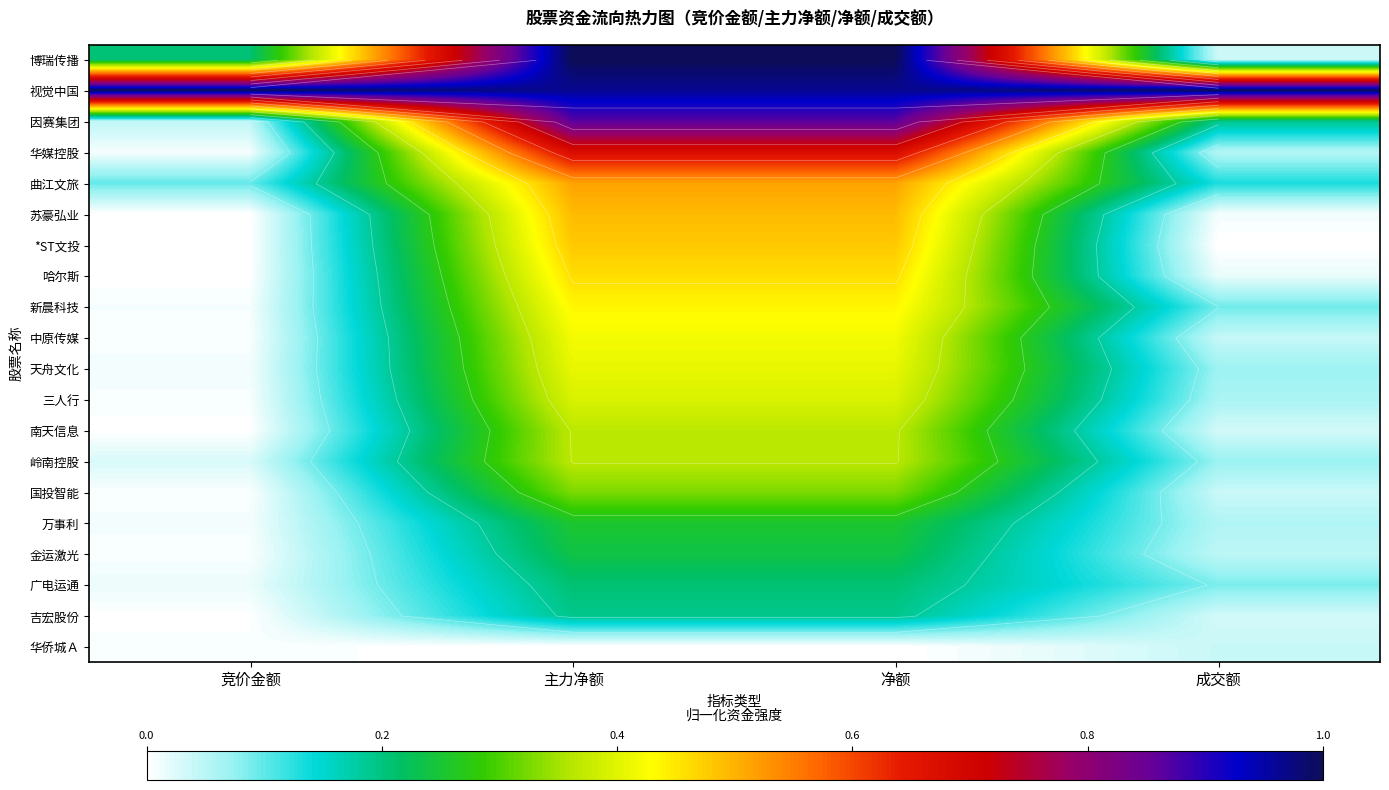

The value of 岭南控股 at 竞价金额 is 0.0. True or false?

True